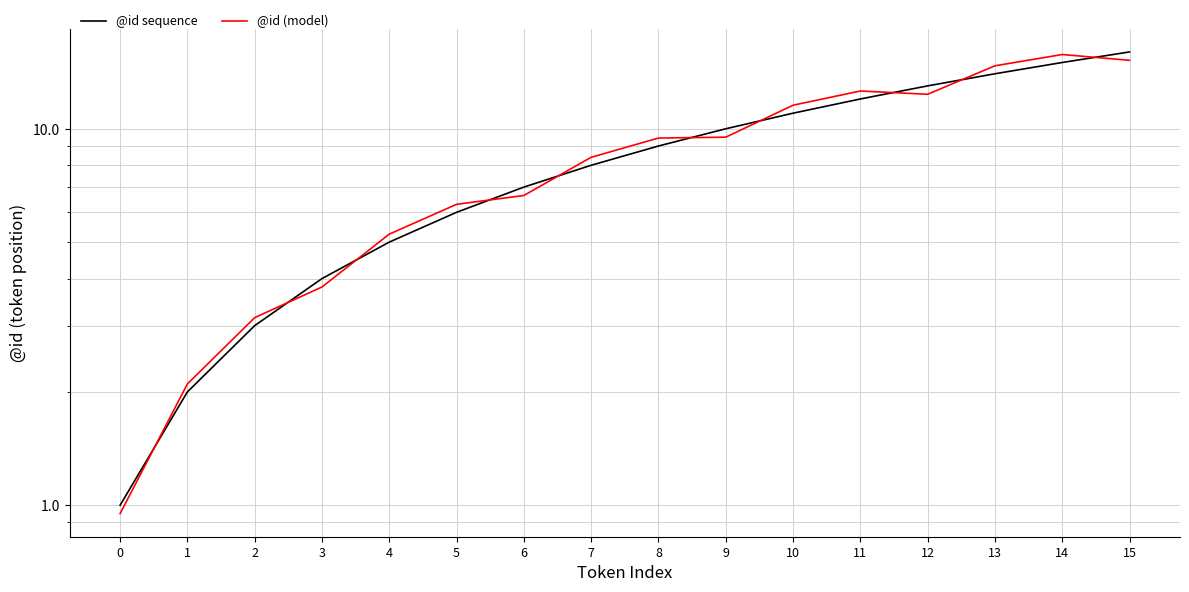

What is the difference between the highest and lowest values at 5?

0.3